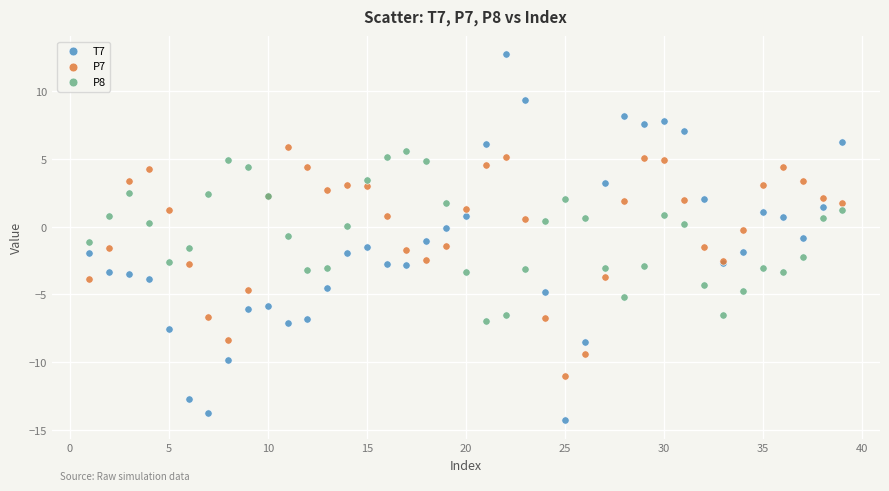

Which series has the widest spread of Y values?

T7